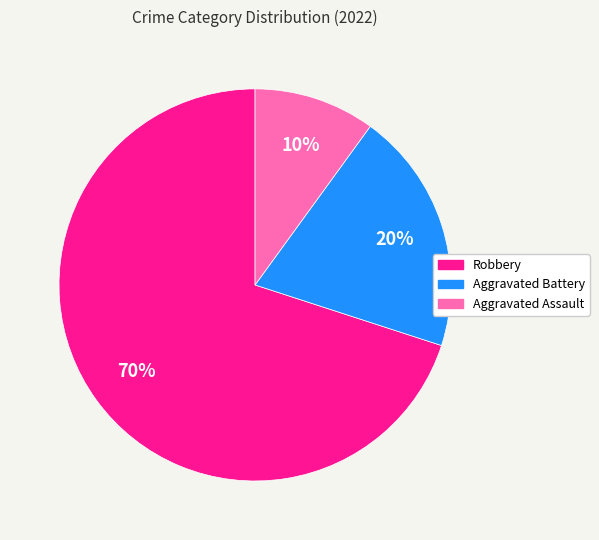

Which slice is the largest?

Robbery